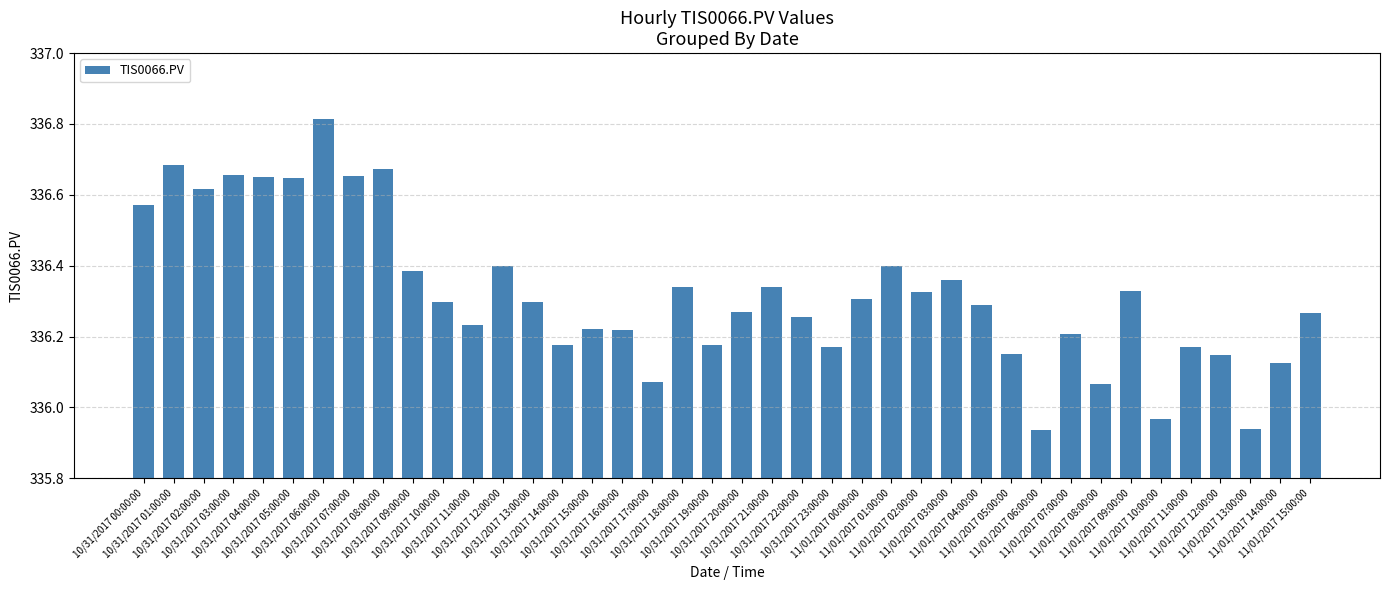

What is the difference between the maximum and minimum values?

0.9